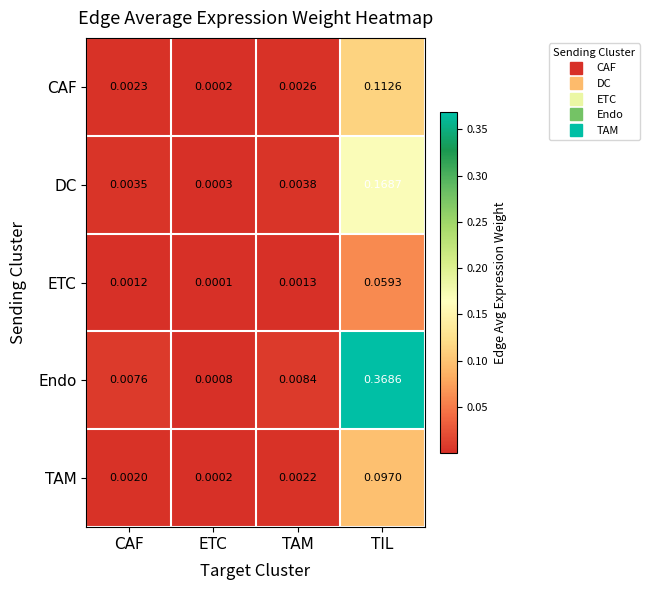

Which category has the highest value across all series?

TIL